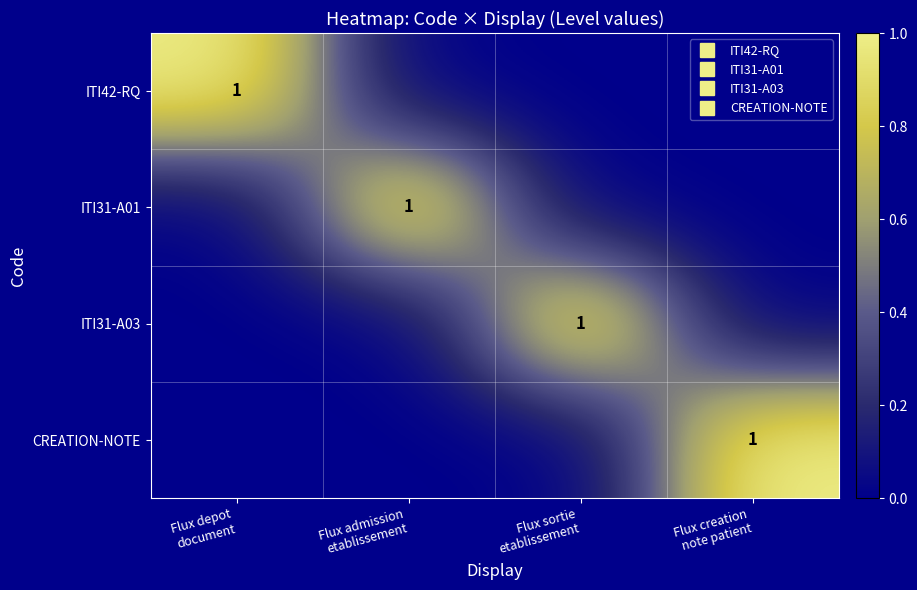

The value of ITI31-A03 at Flux creation note patient is 0. True or false?

True